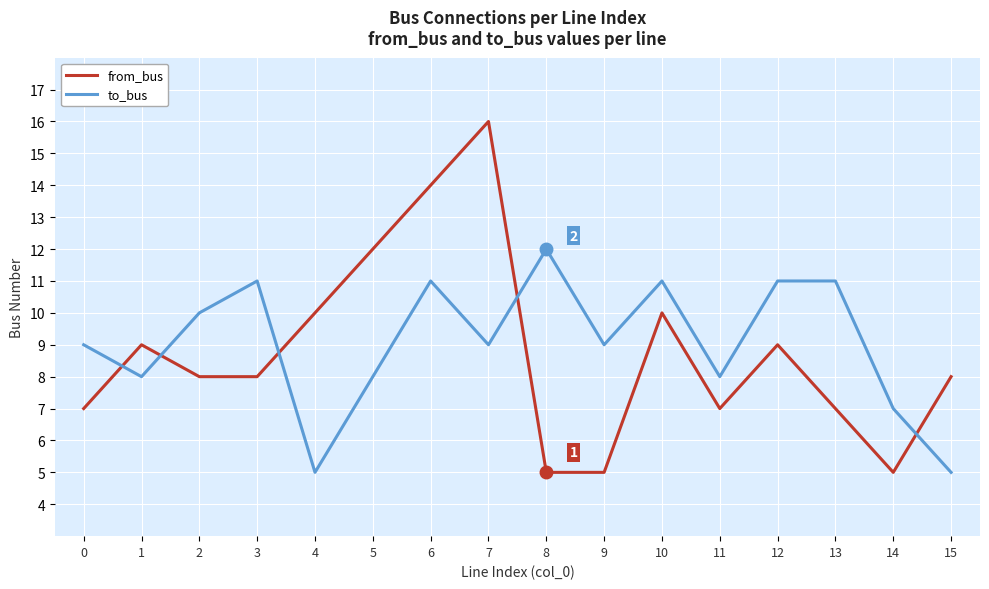

Is the value of from_bus at 0 greater than the value of to_bus at 13?

No